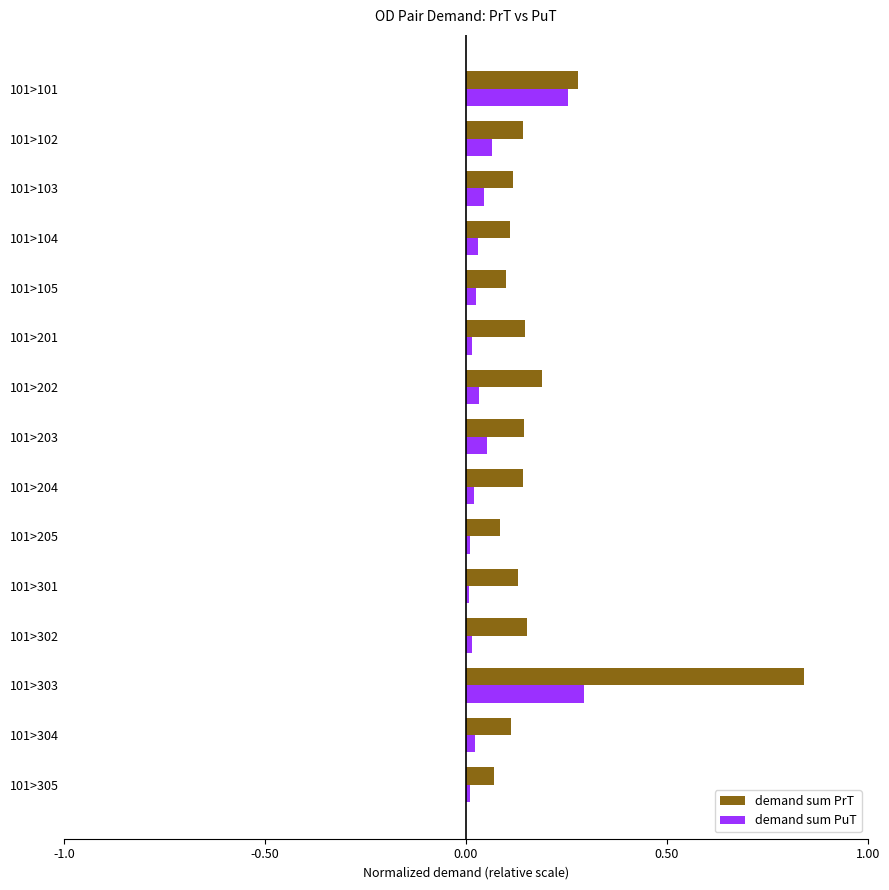

At which category is the sum across all series the highest?

101>303